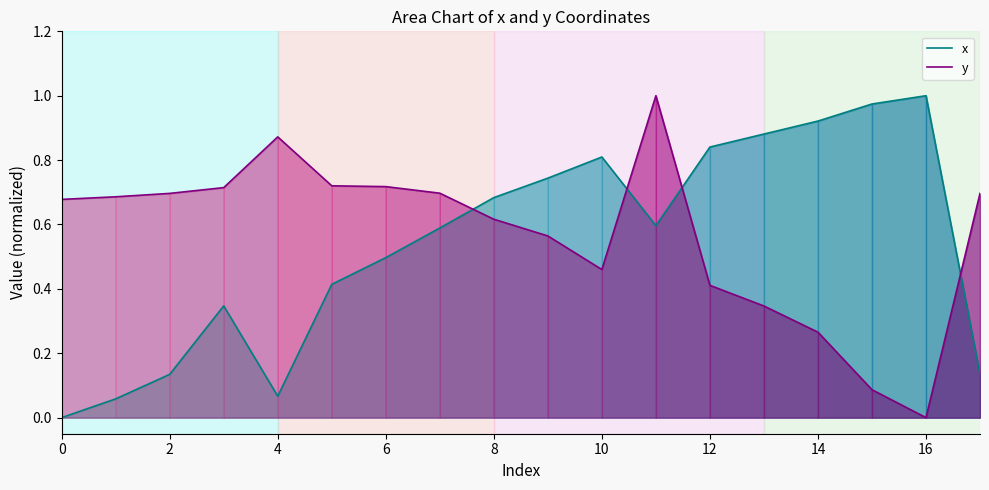

Rank the series by their average value, from highest to lowest.

y, x